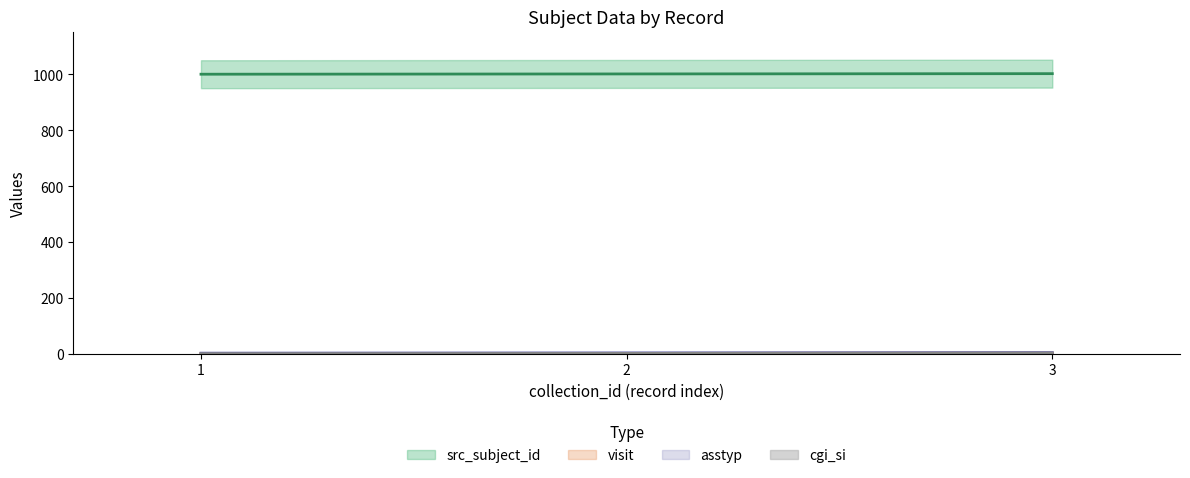

List the series in order of their peak value, highest first.

src_subject_id, asstyp, visit, cgi_si